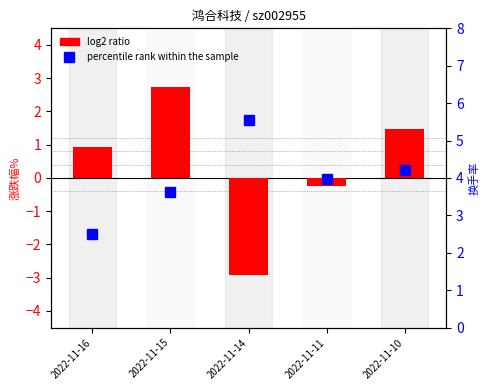

Which series changed the most between 2022-11-11 and 2022-11-10?

log2 ratio